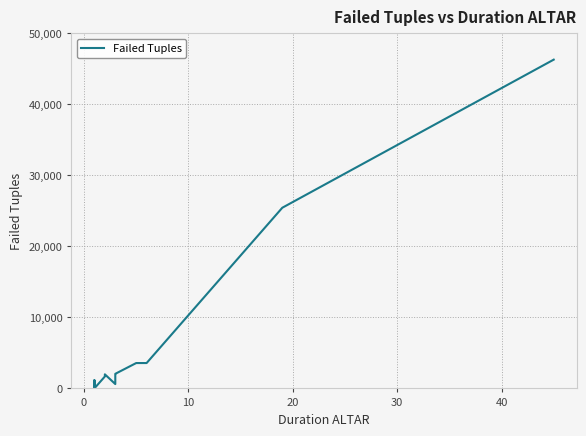

Reading left to right, what are all the values shown in this chart?

573	1121	525	19	103	27	44	139	70	120	687	177	1	103	35	77	63	1120	236	298	46	1	78	9	753	198	929	95	1017	8	1679	1986	611	1779	1987	2056	3573	3574	25450	46309